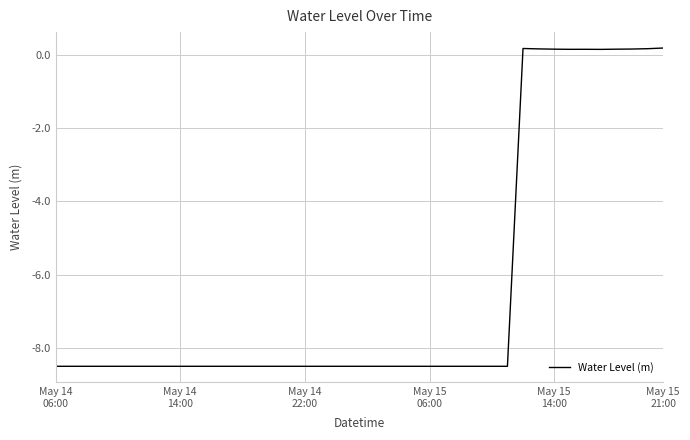

What is the smallest value displayed?

-8.5